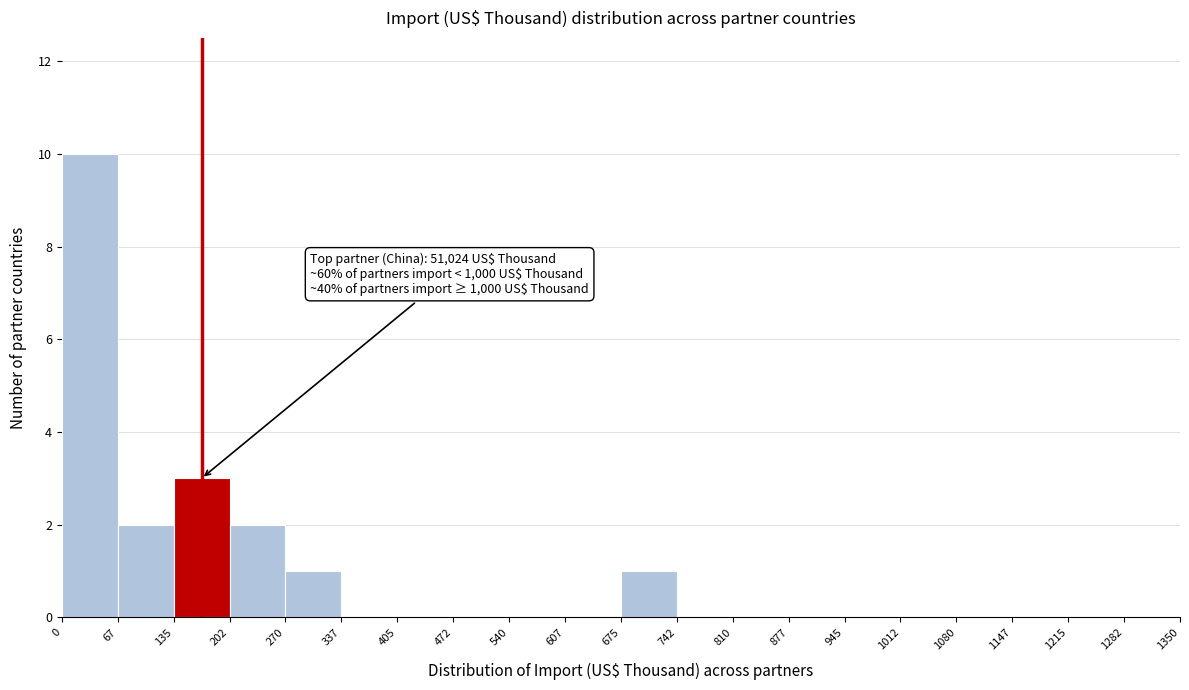

Over which range of the x-axis is the bar tallest?

0 to 67